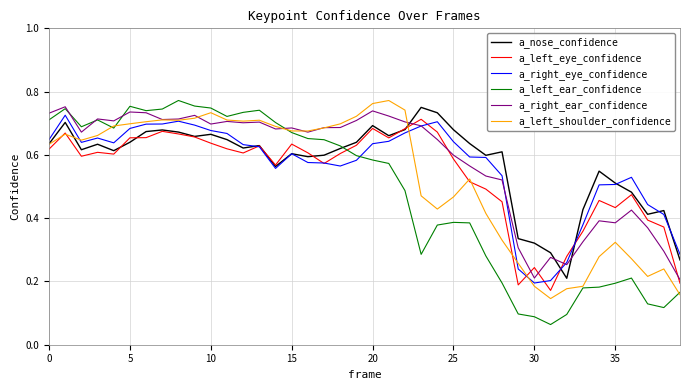

Which series has the largest range (max minus min)?

a_left_ear_confidence